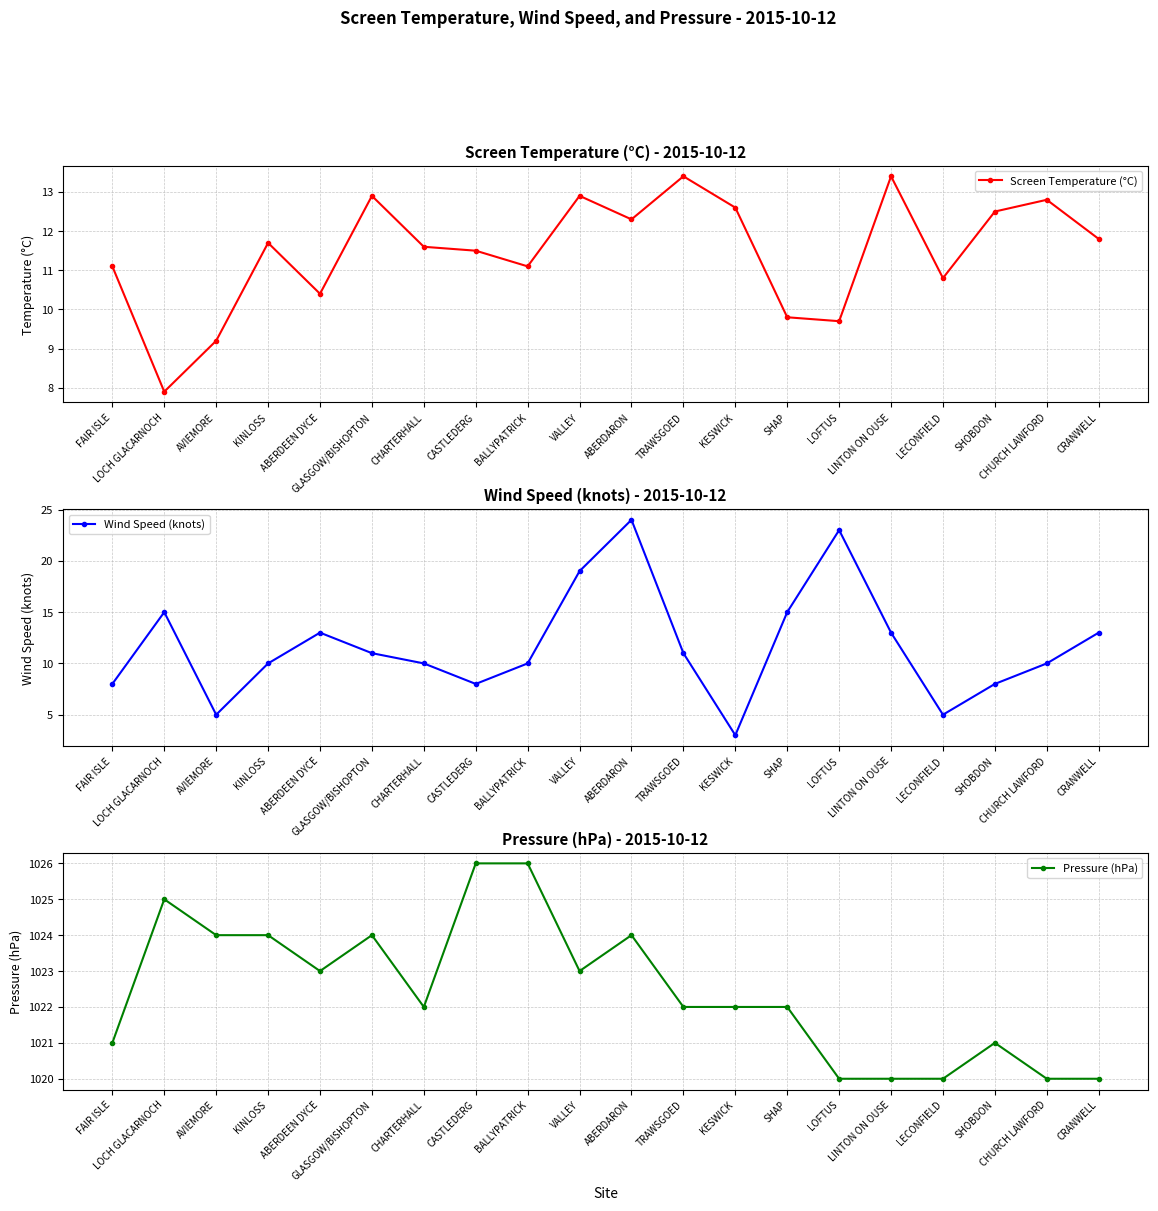

Which series has the largest total across all categories?

Pressure (hPa)